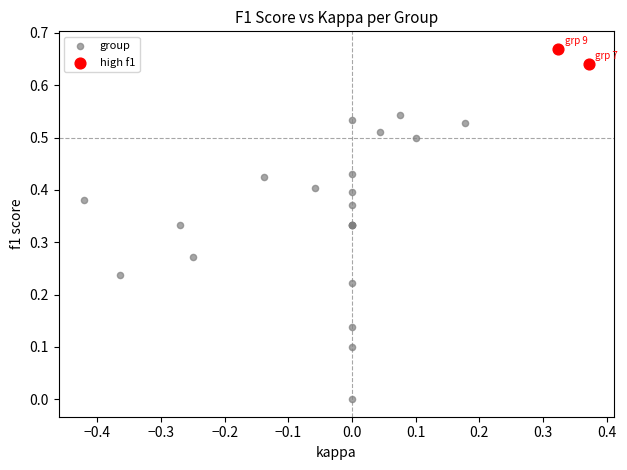

What are all the series names shown in the legend?

group, high f1